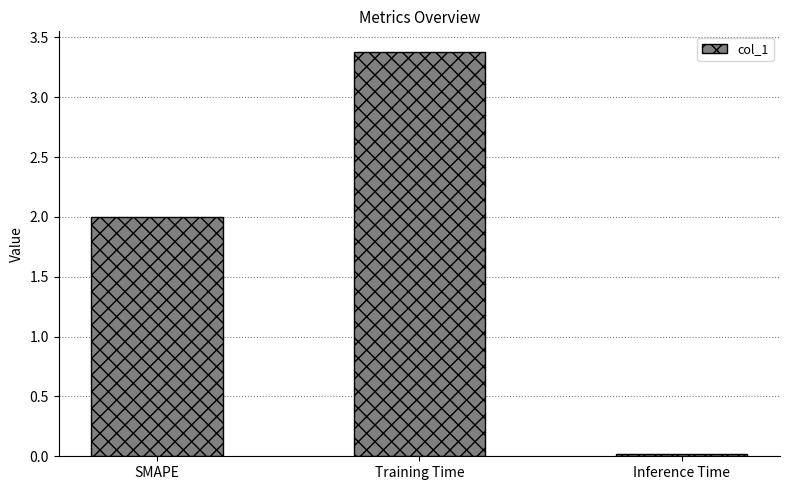

What is the label of the 1st bar from the left?

SMAPE